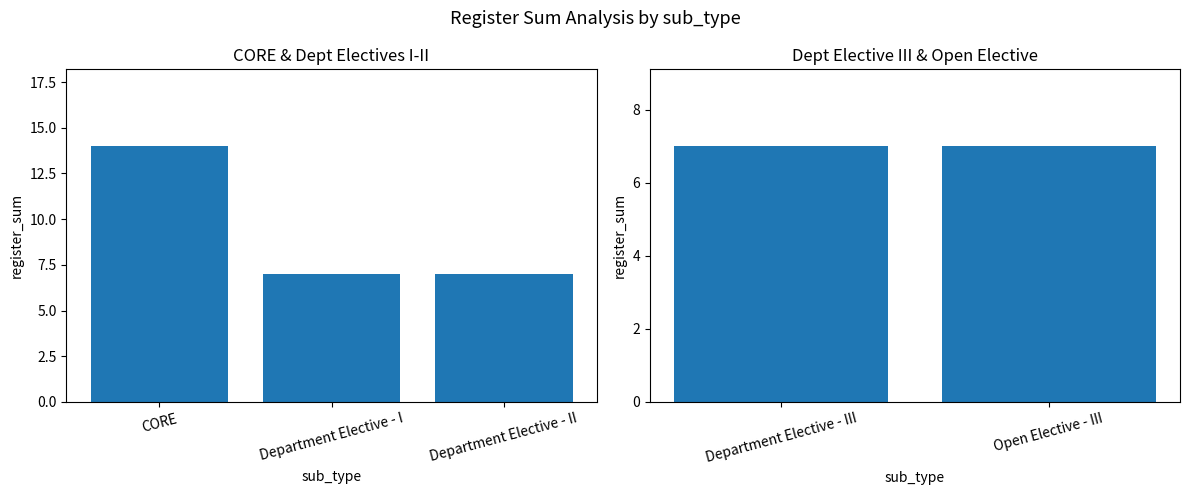

Between Department Elective - I and Department Elective - II, which is larger?

Department Elective - I